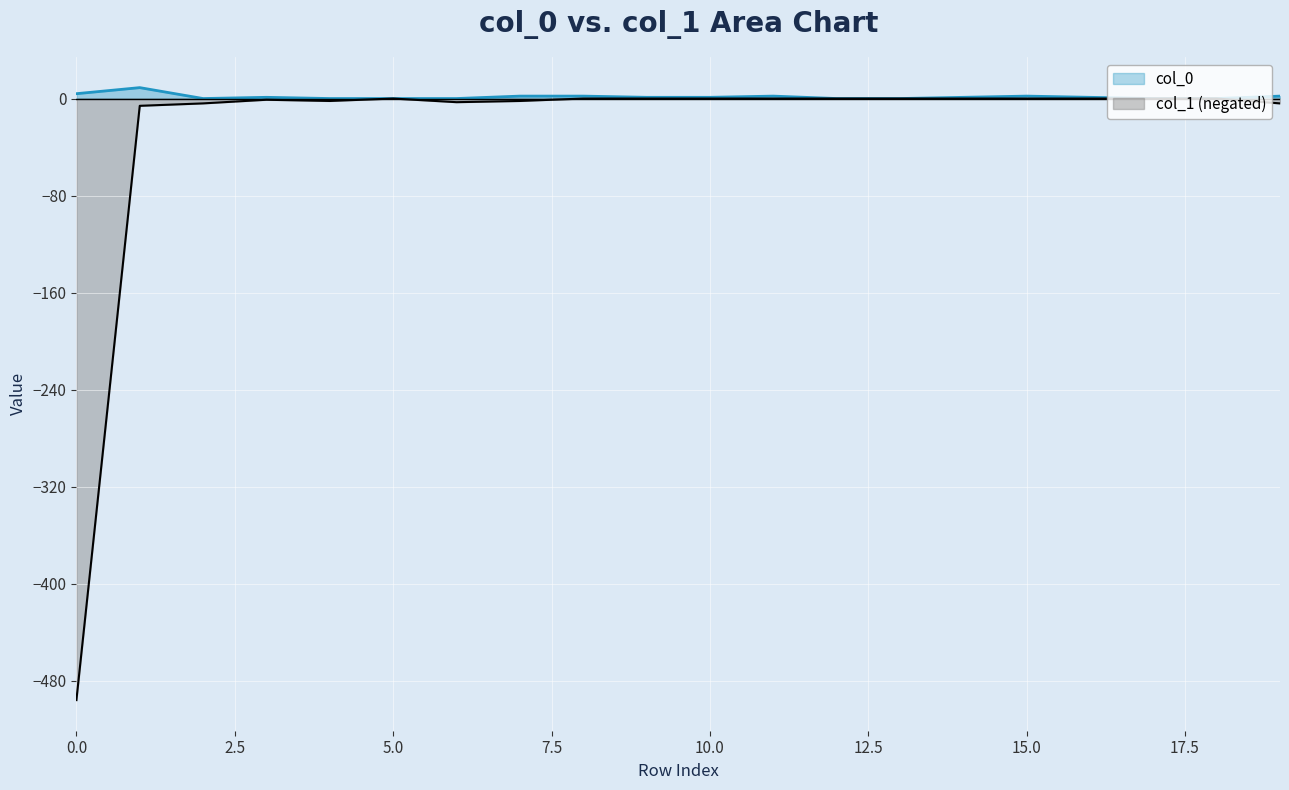

True or false: col_0 and col_1 intersect in this chart.

False